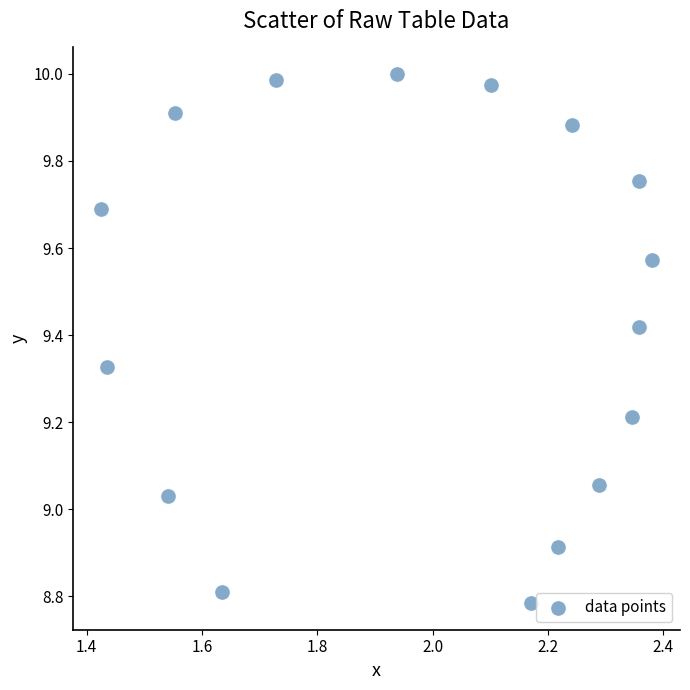

What is the range of X values (max minus min)?

1.0